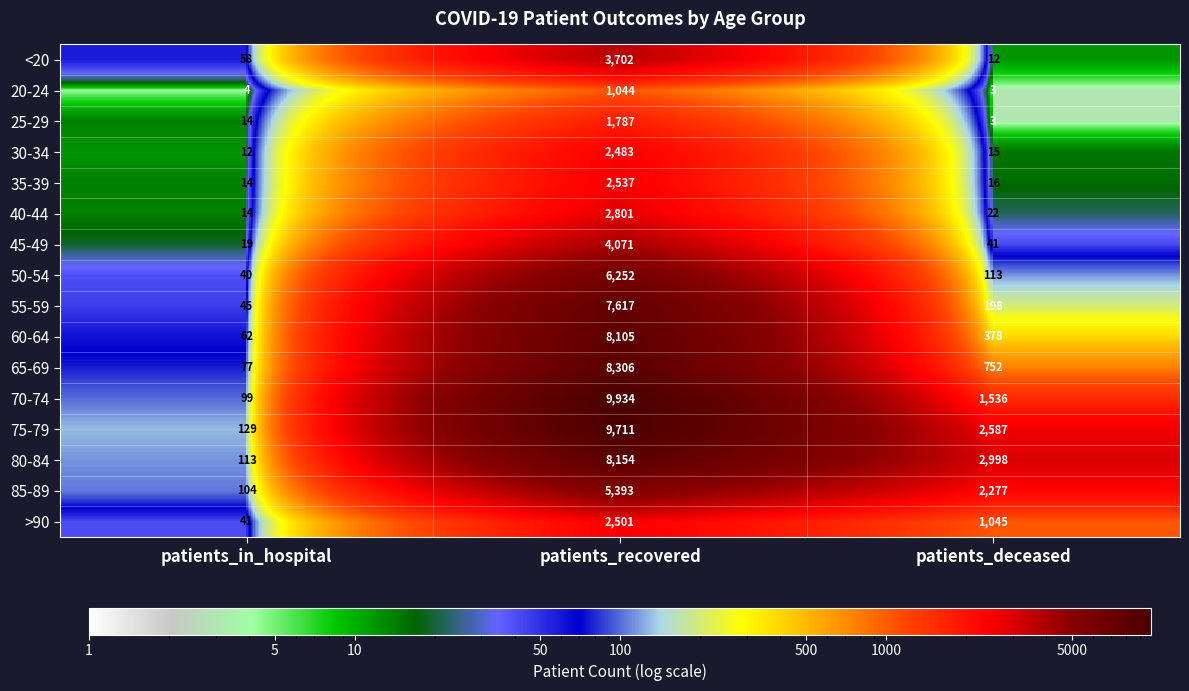

What is the spread (max minus min) of values at patients_deceased?

2995